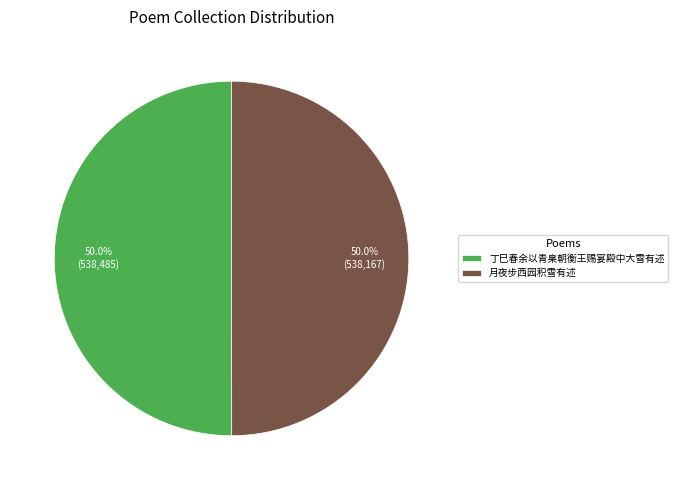

What is the ratio of the value at 月夜步西园积雪有述 to the value at 丁巳春余以青臬朝衡王赐宴殿中大雪有述?

1.0